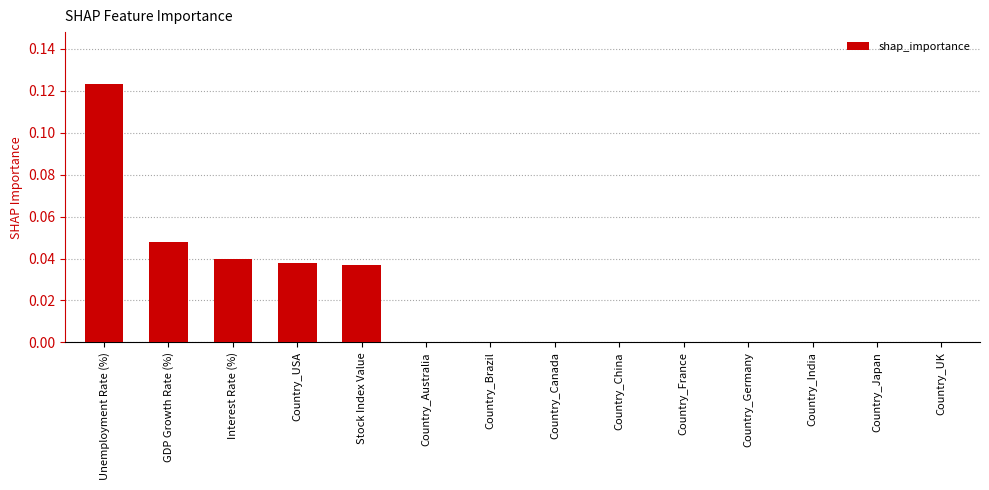

What is the sum of all values?

0.3